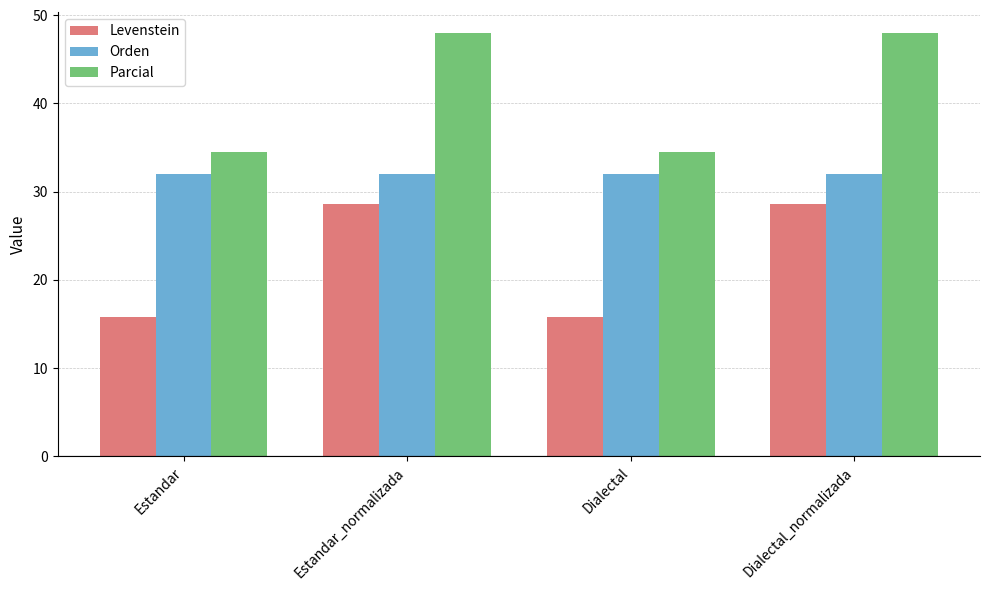

Does the chart contain any negative values?

No